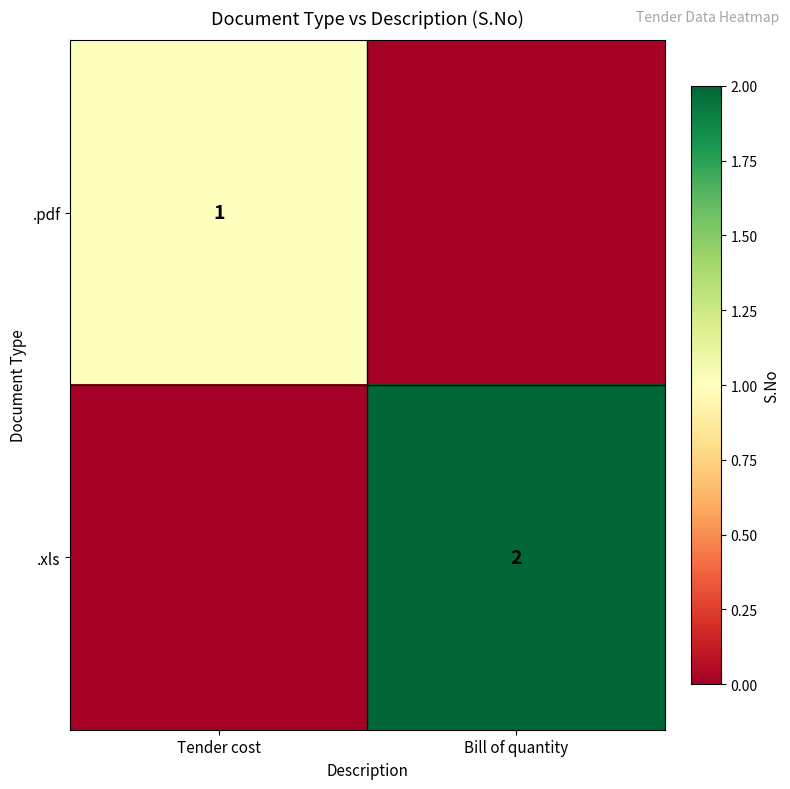

The .xls series shows 2 at Bill of quantity. True or false?

True